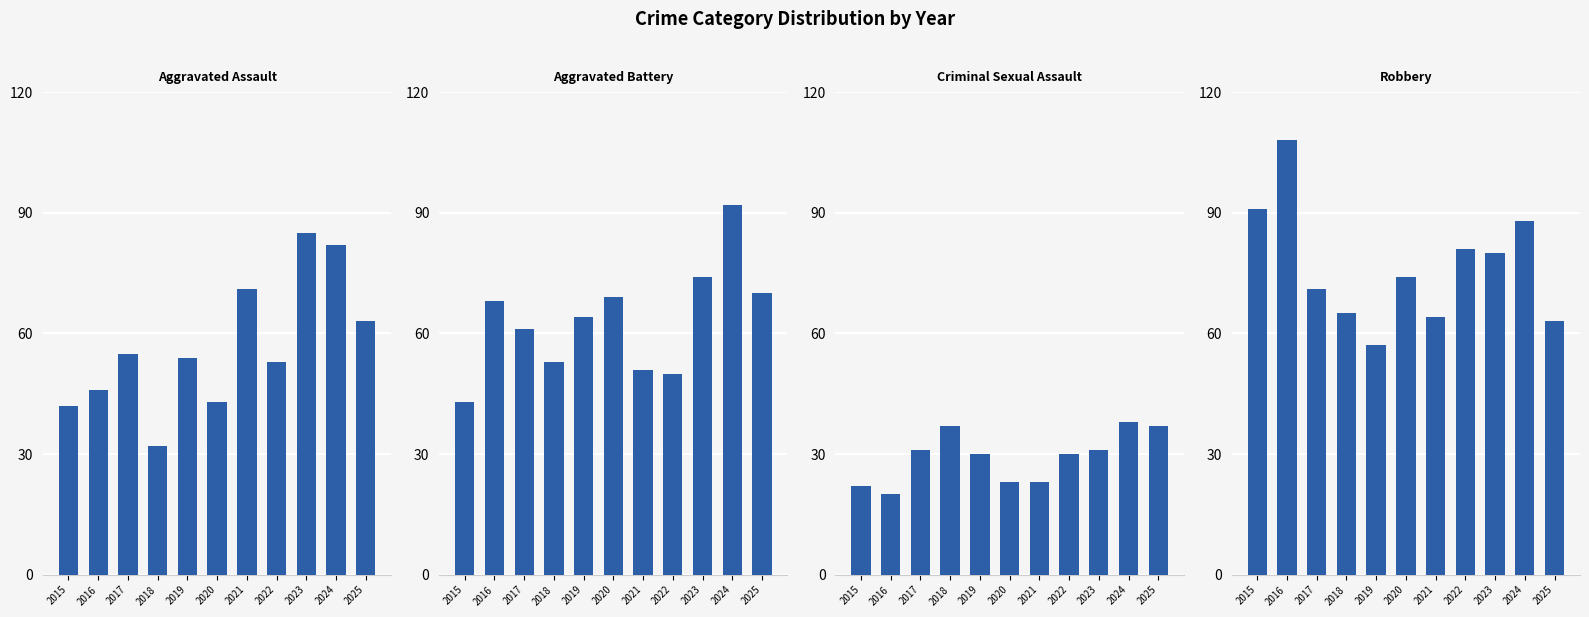

Which category has the highest value across all series?

2016